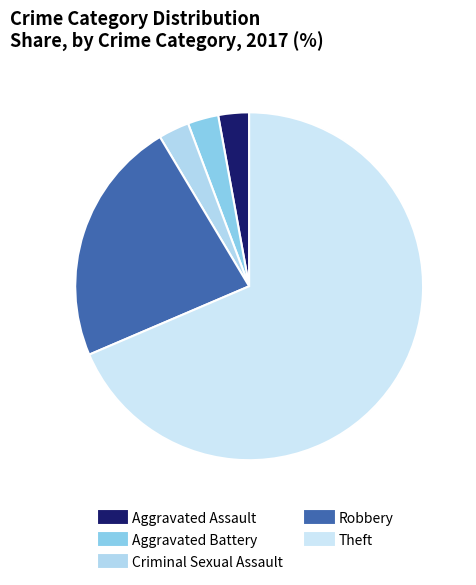

Count the number of slices in the pie.

5